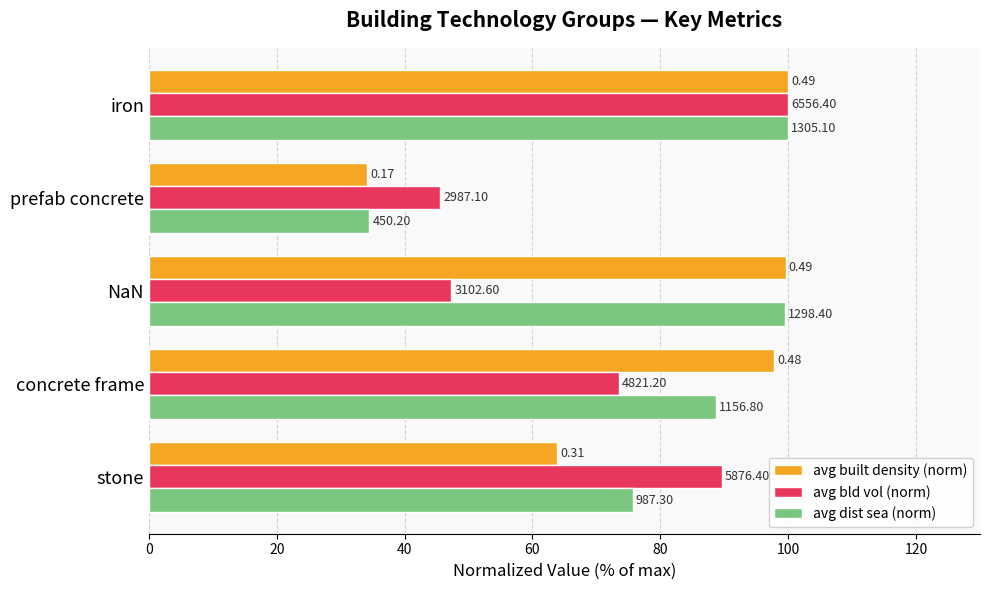

What are all the series names shown in the legend?

avg built density (norm), avg bld vol (norm), avg dist sea (norm)